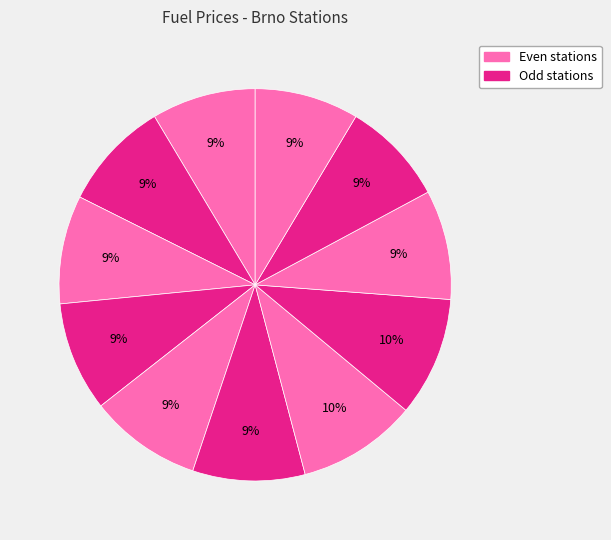

How many segments does this pie chart have?

11